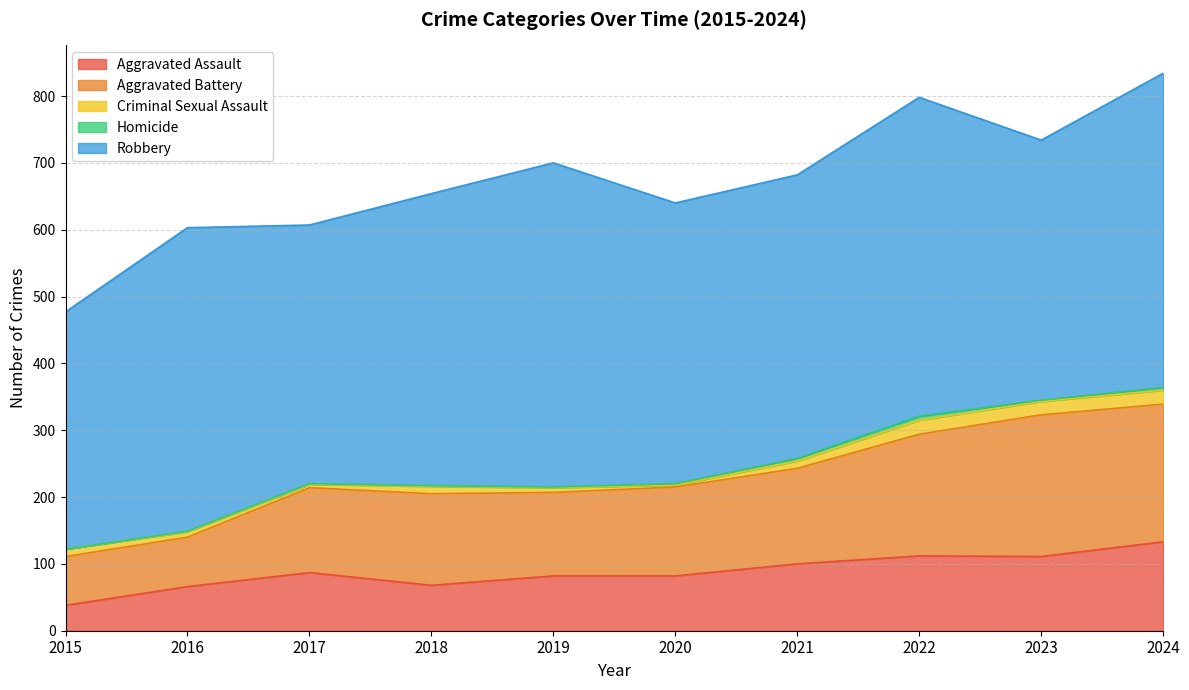

List the series in order of their peak value, lowest first.

Homicide, Criminal Sexual Assault, Aggravated Assault, Aggravated Battery, Robbery